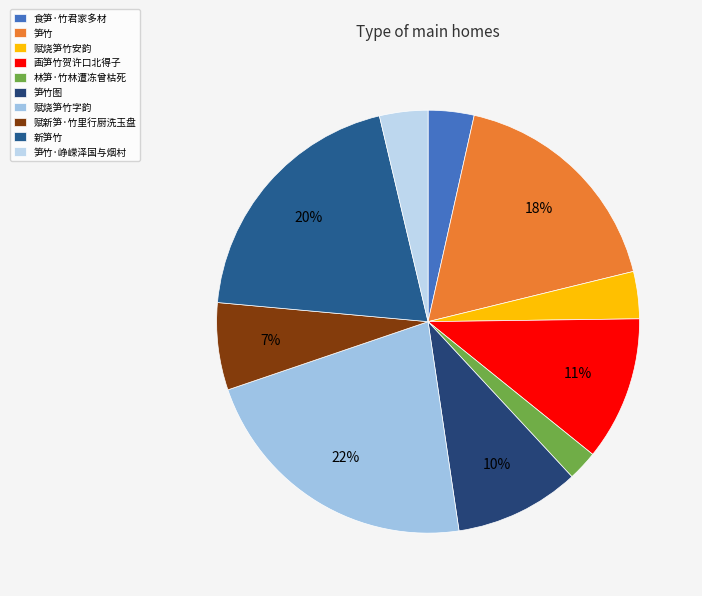

To the nearest percent, what is the average slice percentage?

10%